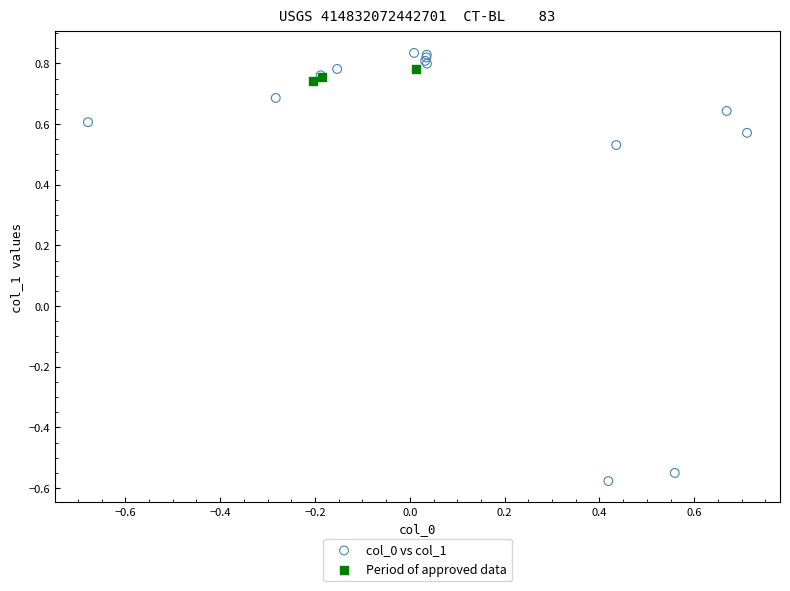

Which series reaches the minimum Y coordinate?

col_0 vs col_1